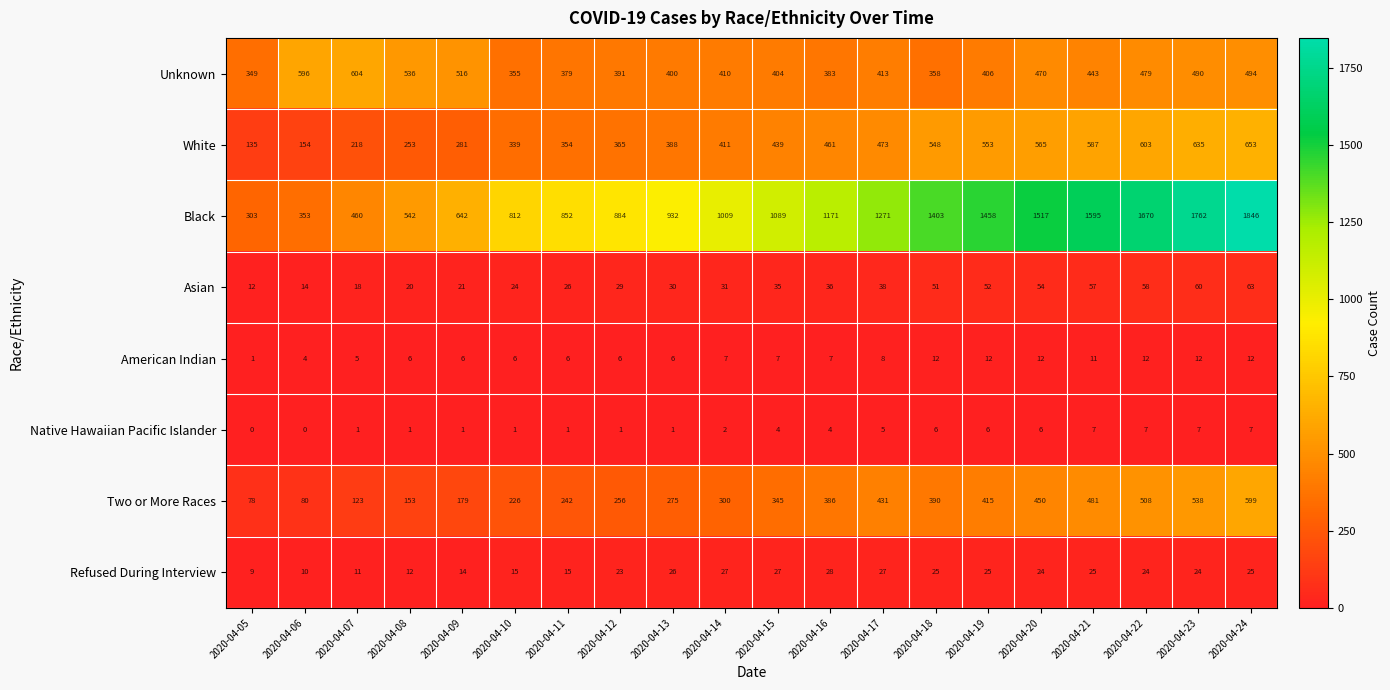

At which category is the sum across all series the highest?

2020-04-24